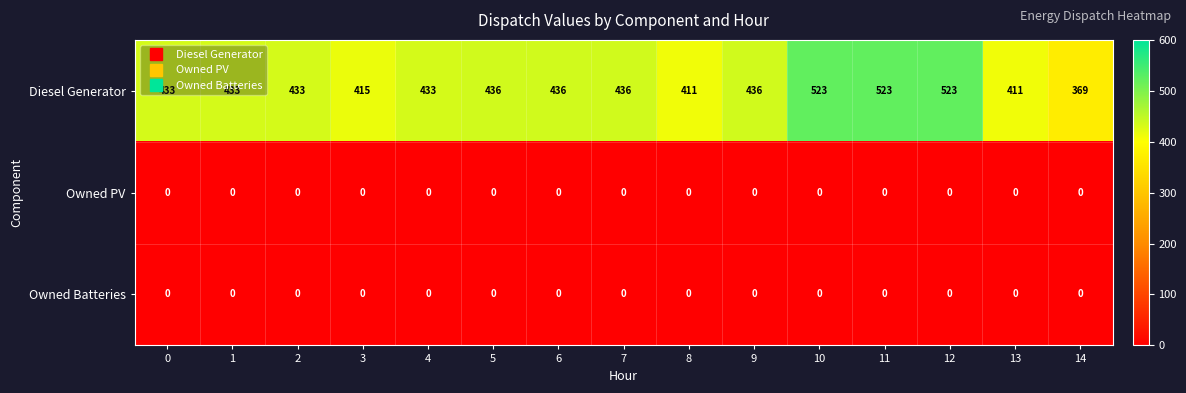

How many series are shown in this chart?

3